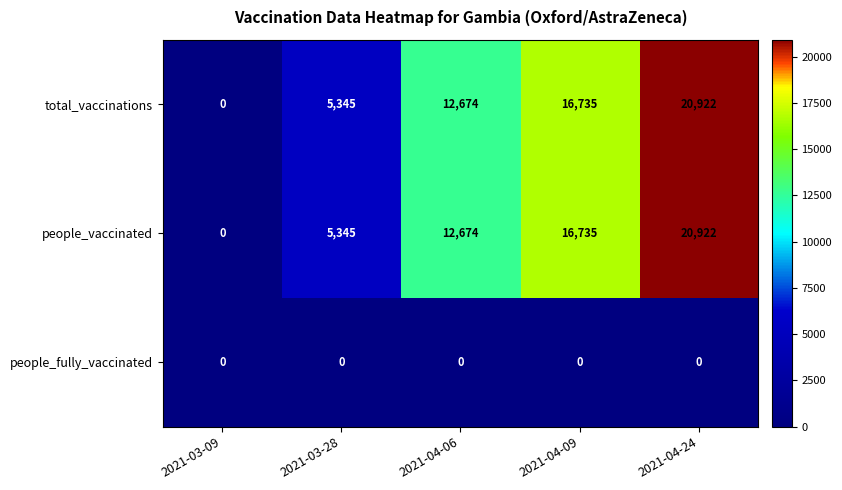

What is the maximum value shown in the chart?

20922